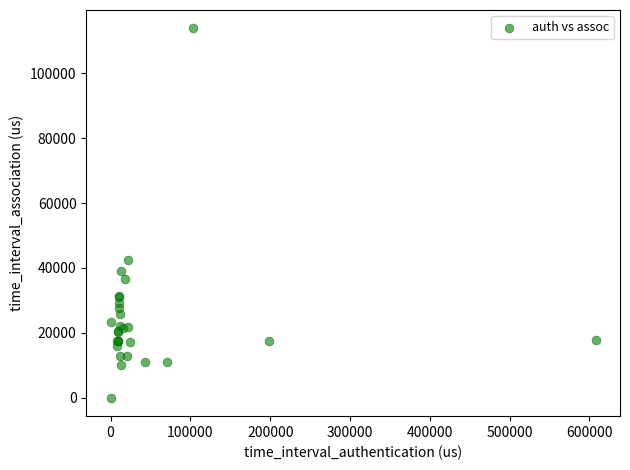

What Y value in the scatter plot is closest to 56906?

42336.0